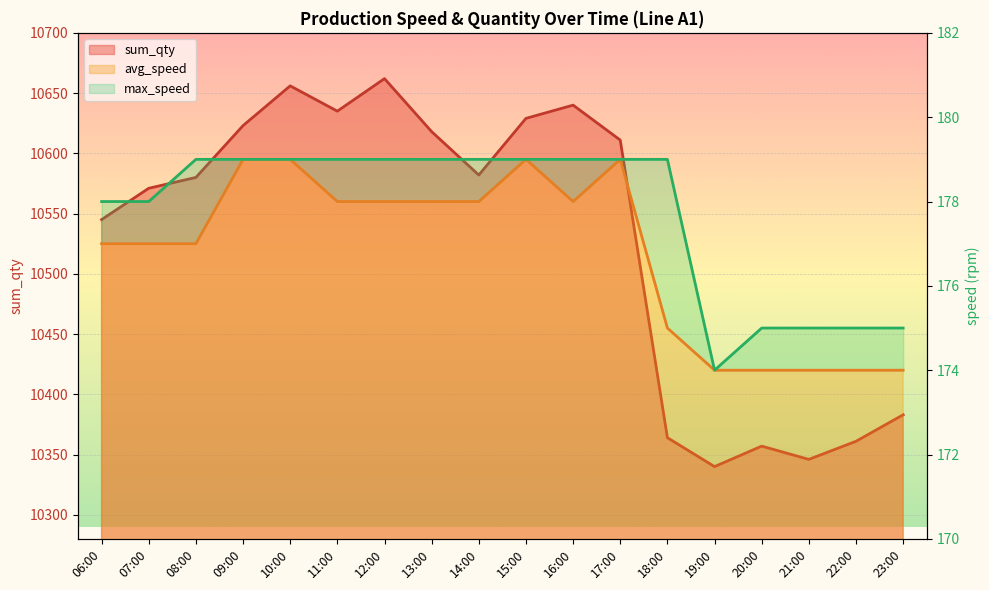

The max_speed series shows 100 at 12:00. True or false?

False